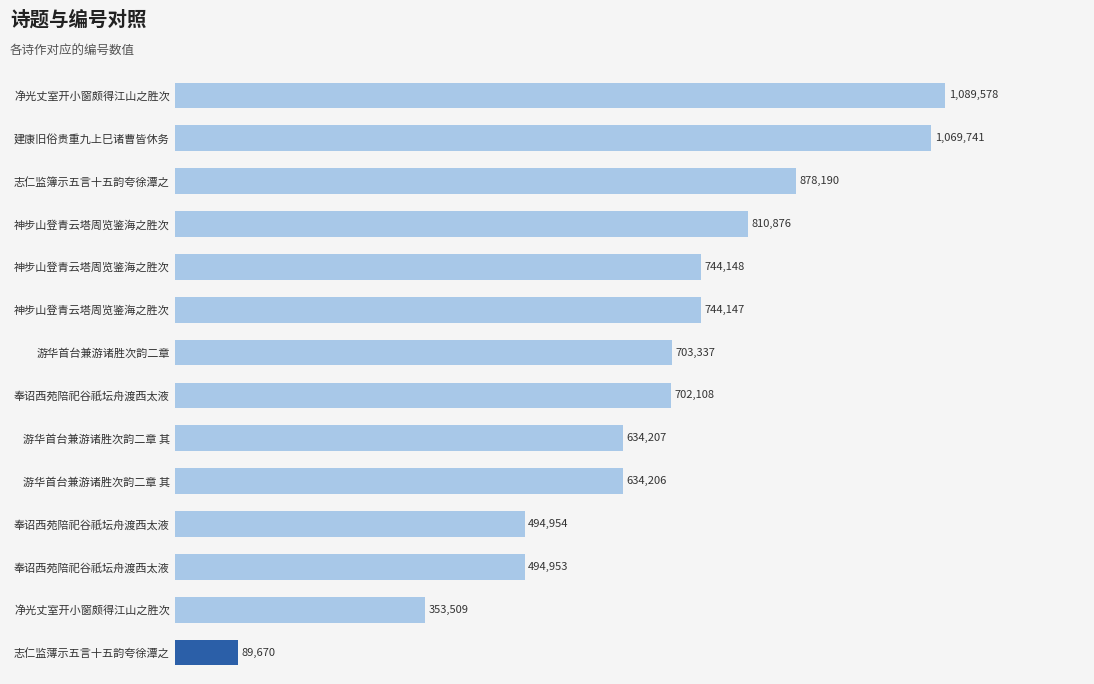

What is the greatest value displayed?

1089578